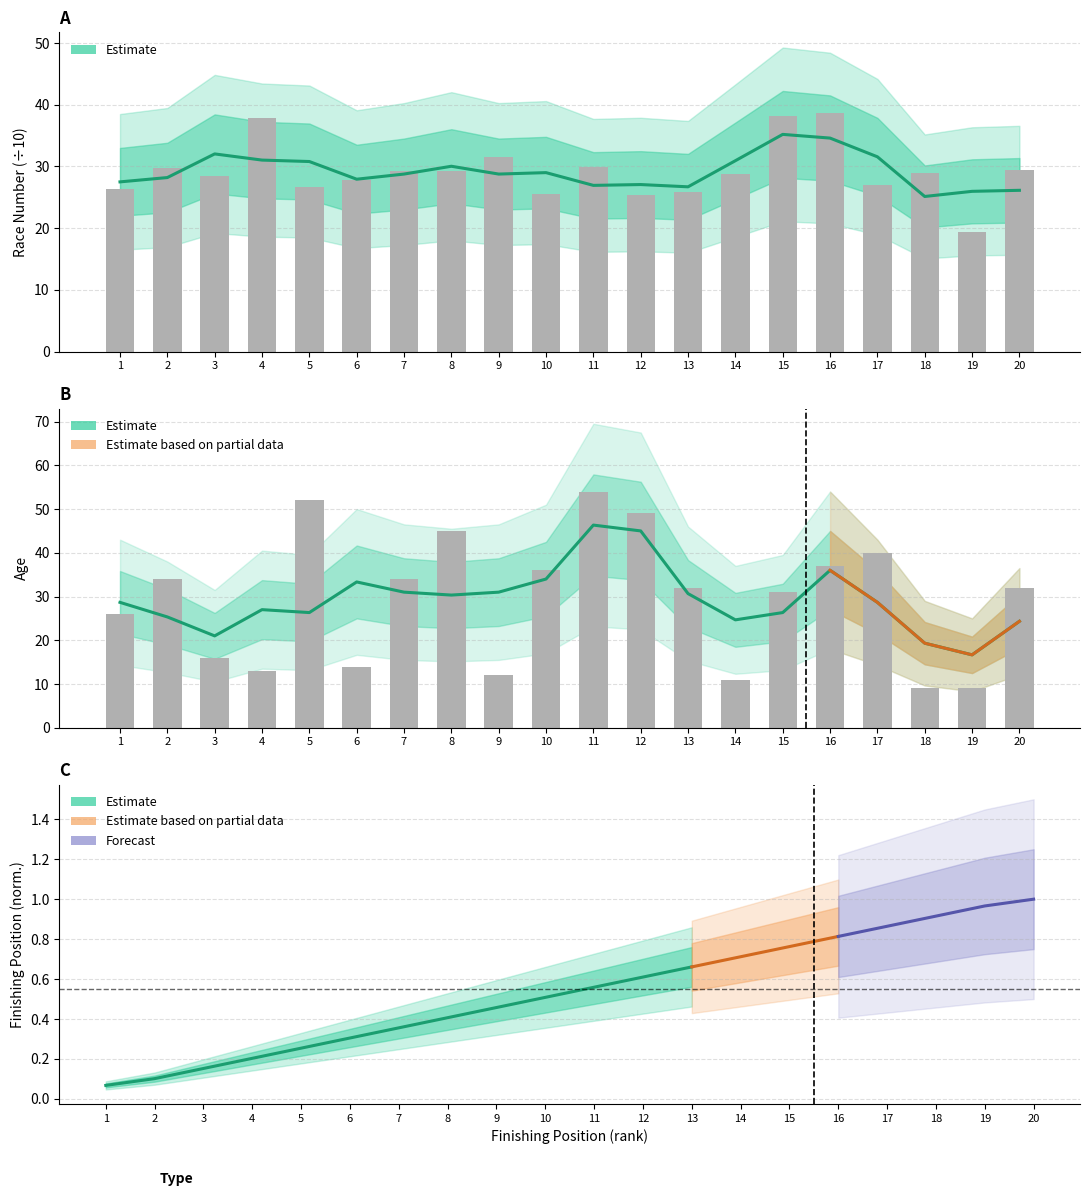

How many values in the Race Number series exceed 29?

9